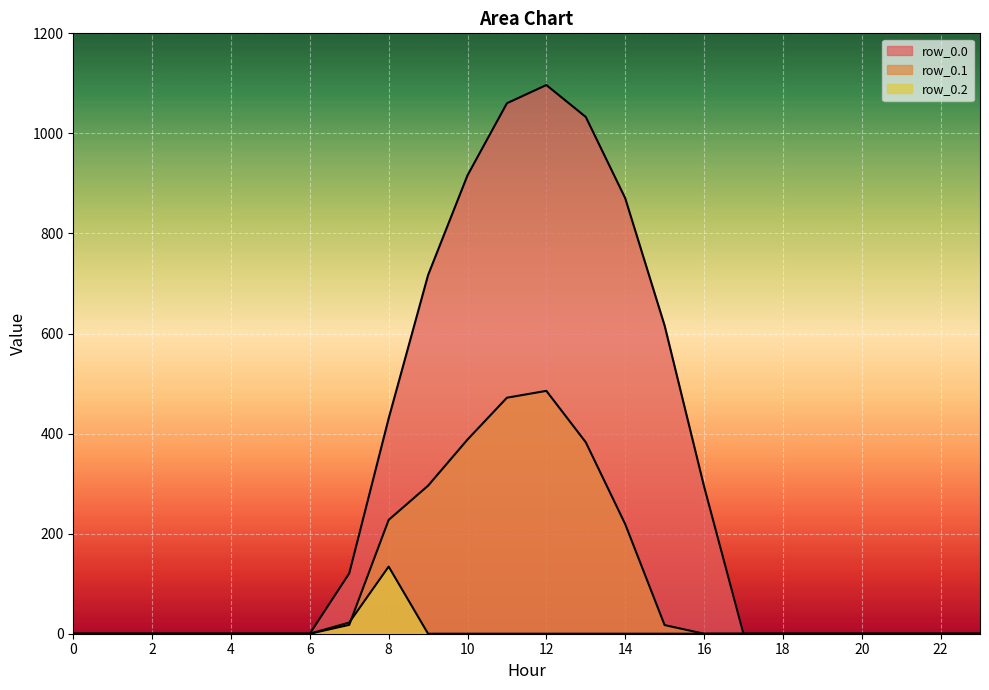

True or false: row_0.2 and row_0.0 cross at least once.

False